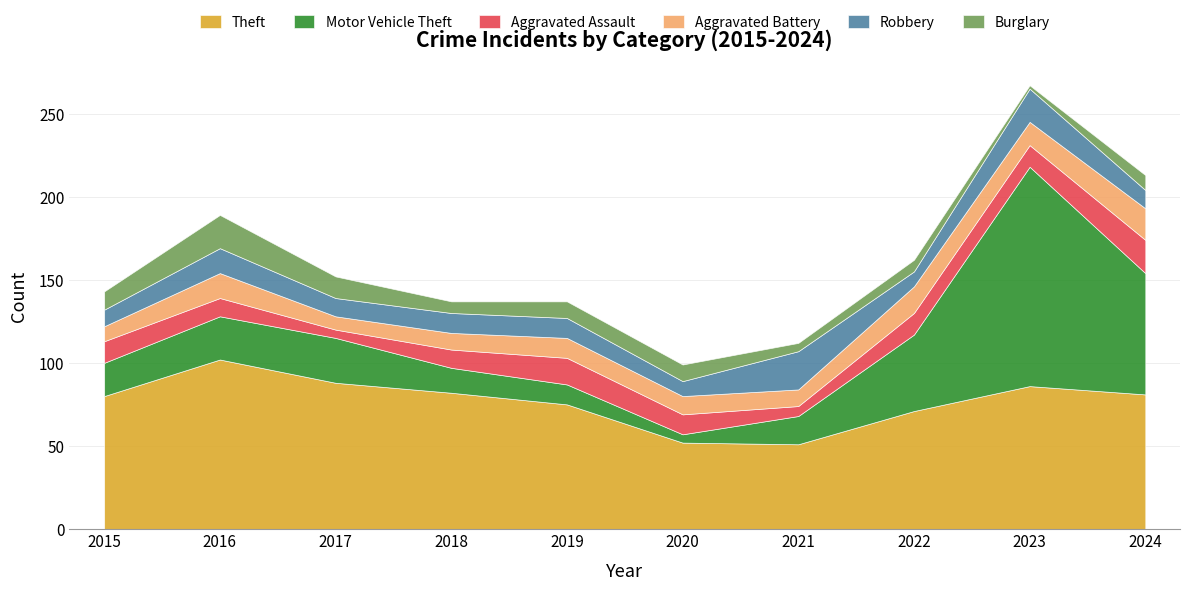

Which category has the highest value across all series?

2023